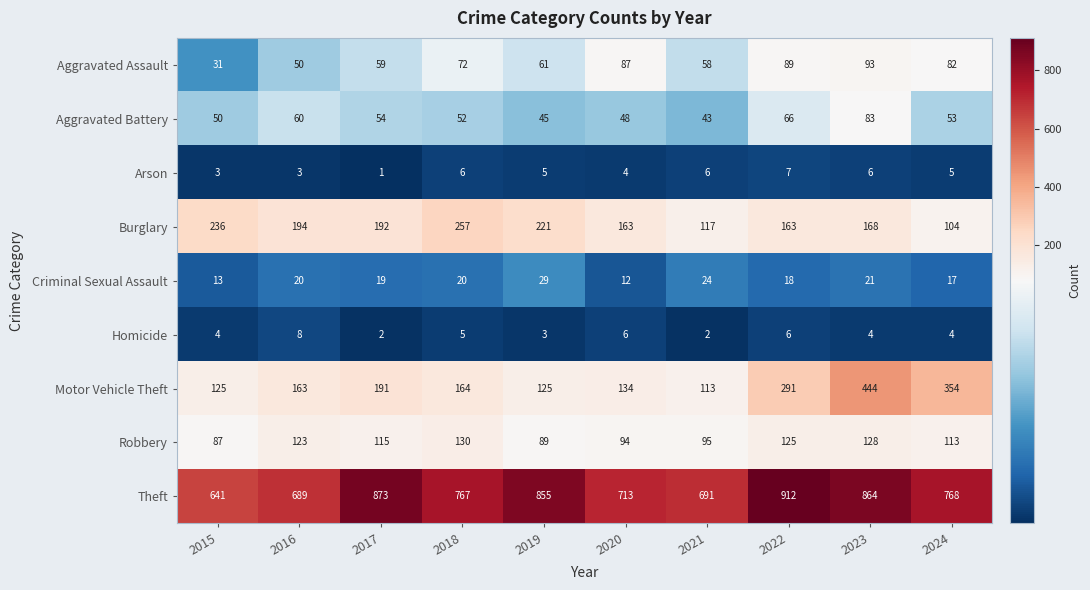

Which category has the lowest value across all series?

2017